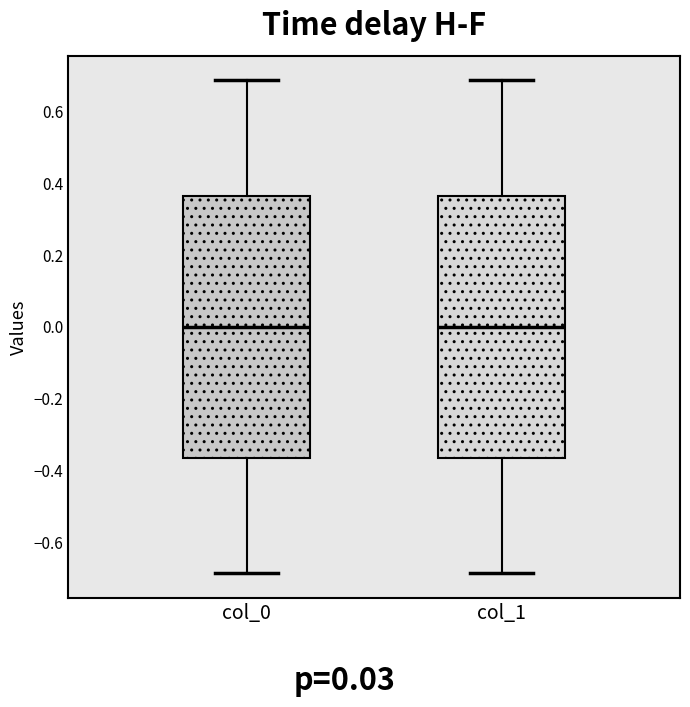

Reading left to right, transcribe this box plot: for each box, give where its median line is, the range the box spans, and where its two whiskers end, as read against the y-axis. The values are not printed on the chart, so give them approximately, as read against the axis.

col_0: median 0.00, box -0.36 to 0.36, whiskers -0.68 to 0.68
col_1: median 0.00, box -0.36 to 0.36, whiskers -0.68 to 0.68